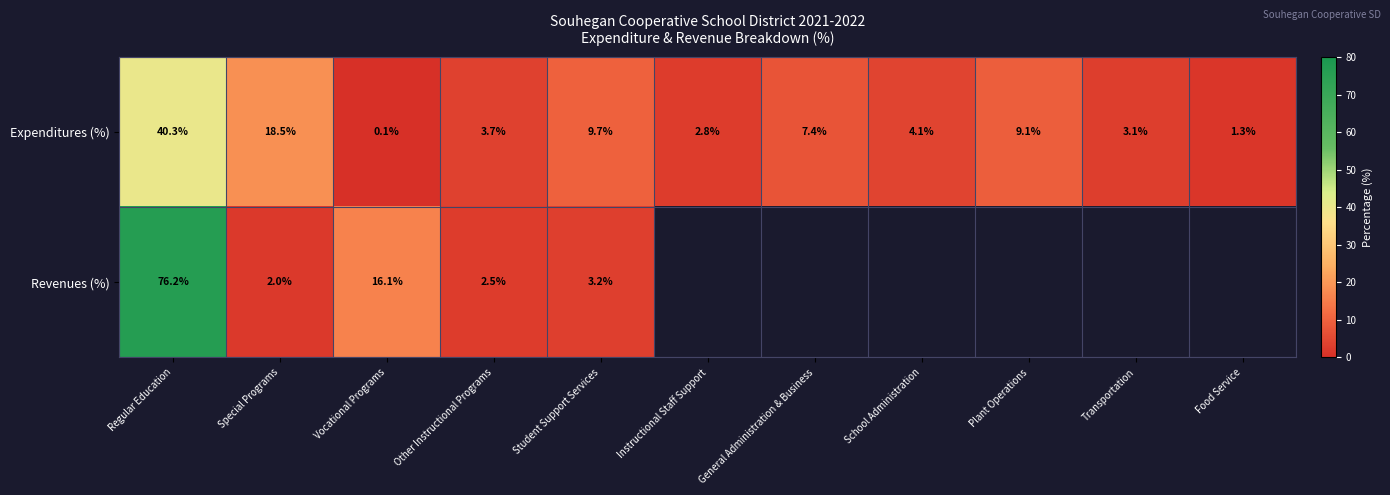

The value of Expenditures (%) at Plant Operations is 9.1. True or false?

True